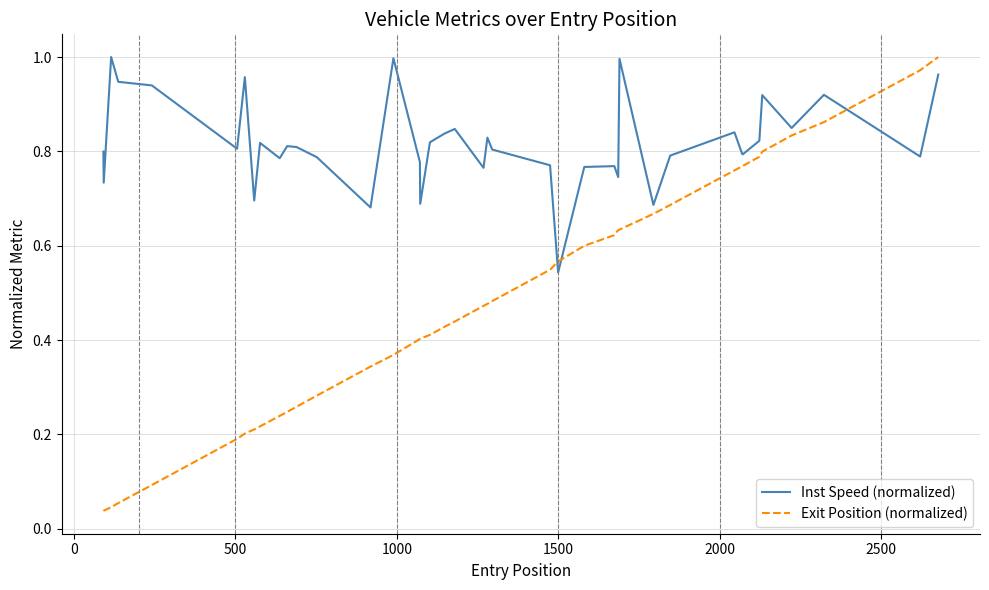

Which series has the widest spread of values?

Exit Position (normalized)